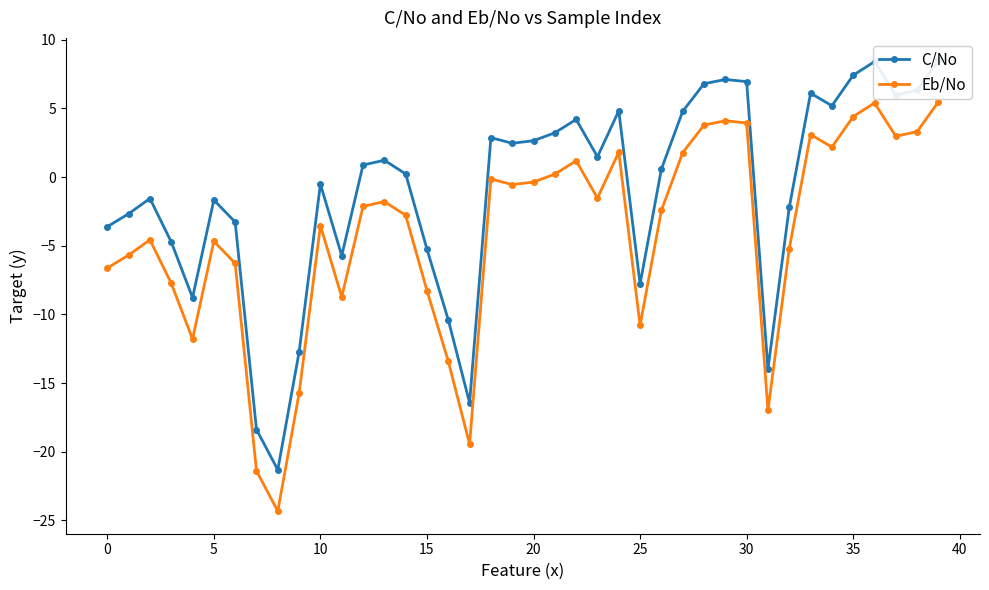

At which category is the sum across all series the highest?

39